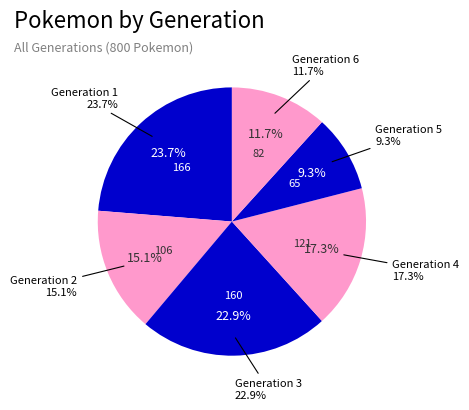

What percentage is NOT represented by Generation 4?

82.7%